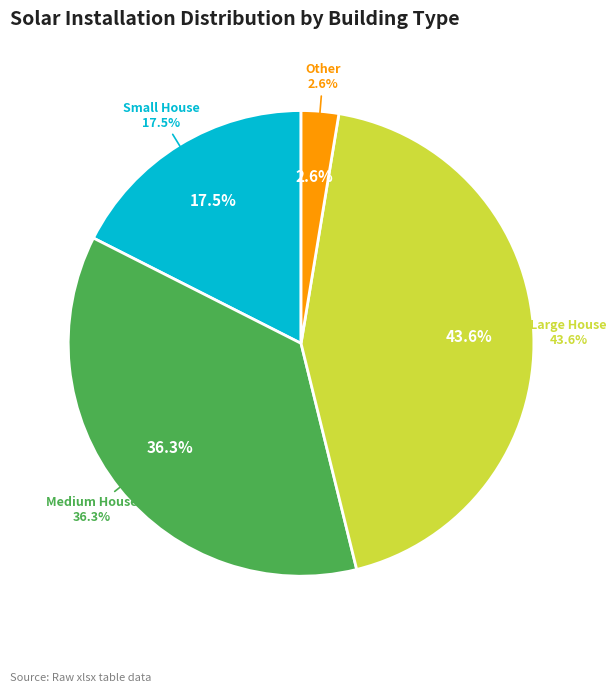

Is there any slice that represents more than half of the pie?

No